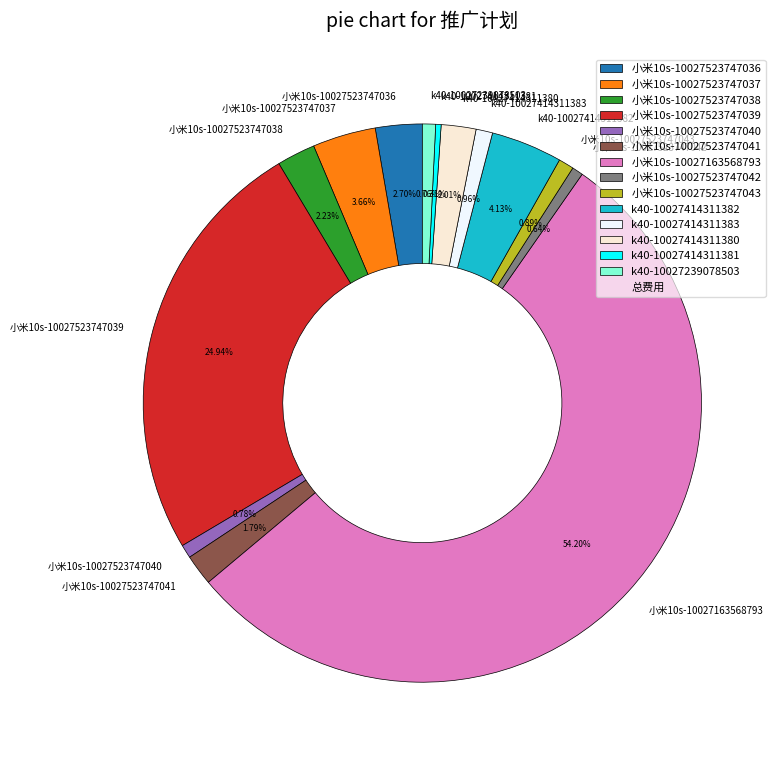

How much of the chart is everything except k40-10027414311380?

98.0%